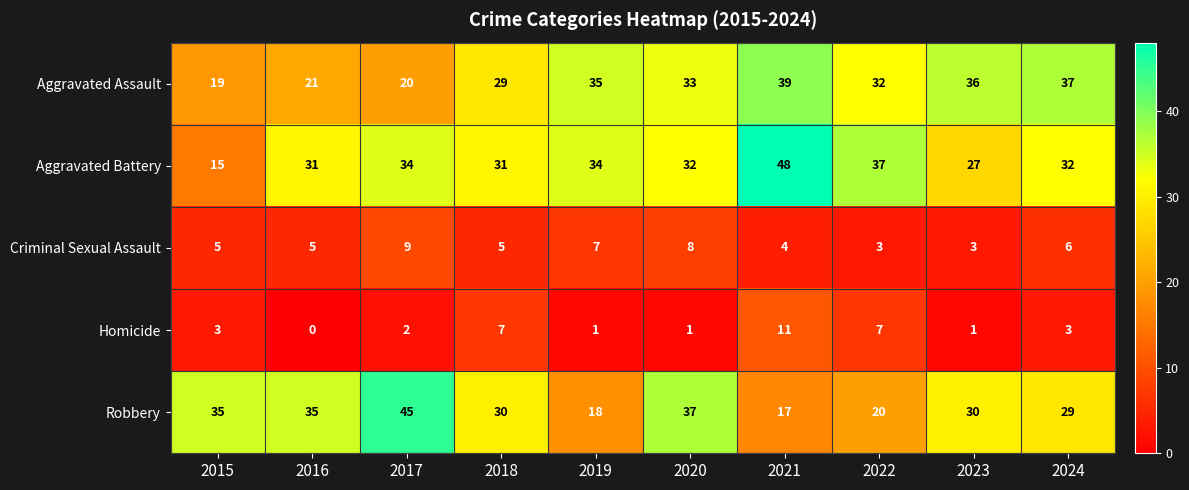

What is the sum of all Robbery values?

296